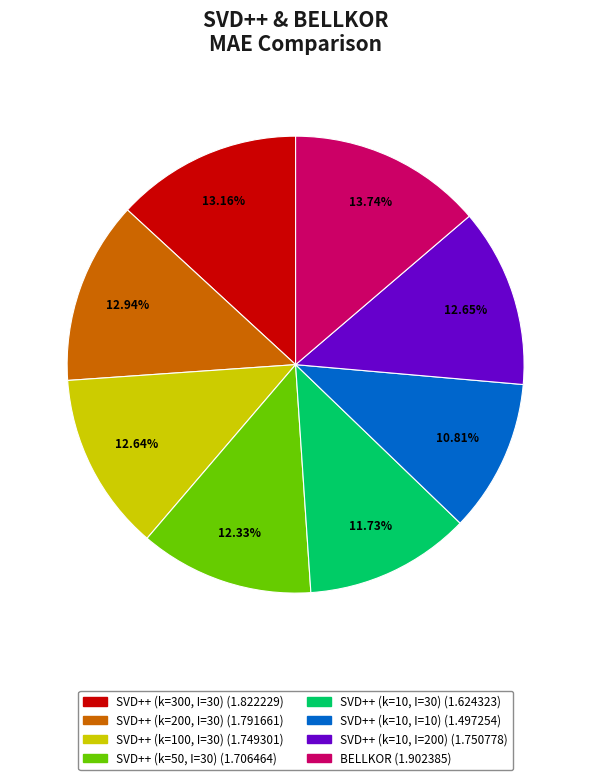

How many segments does this pie chart have?

8